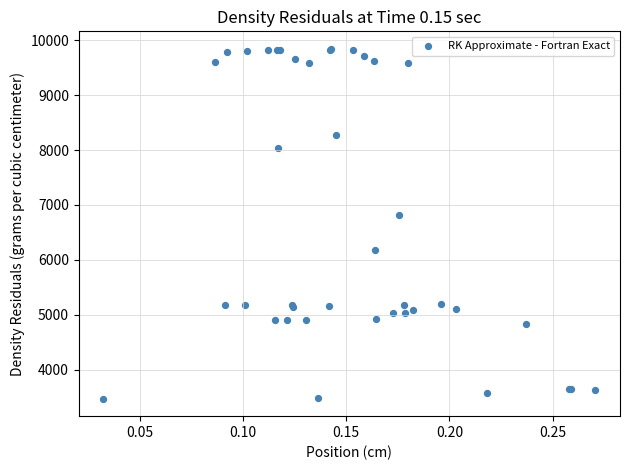

What Y value in the scatter plot is closest to 6658?

6819